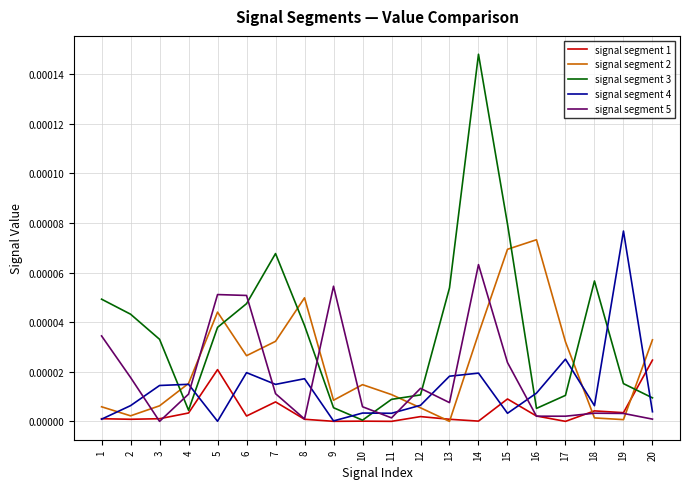

Which series has the widest spread of values?

signal segment 3